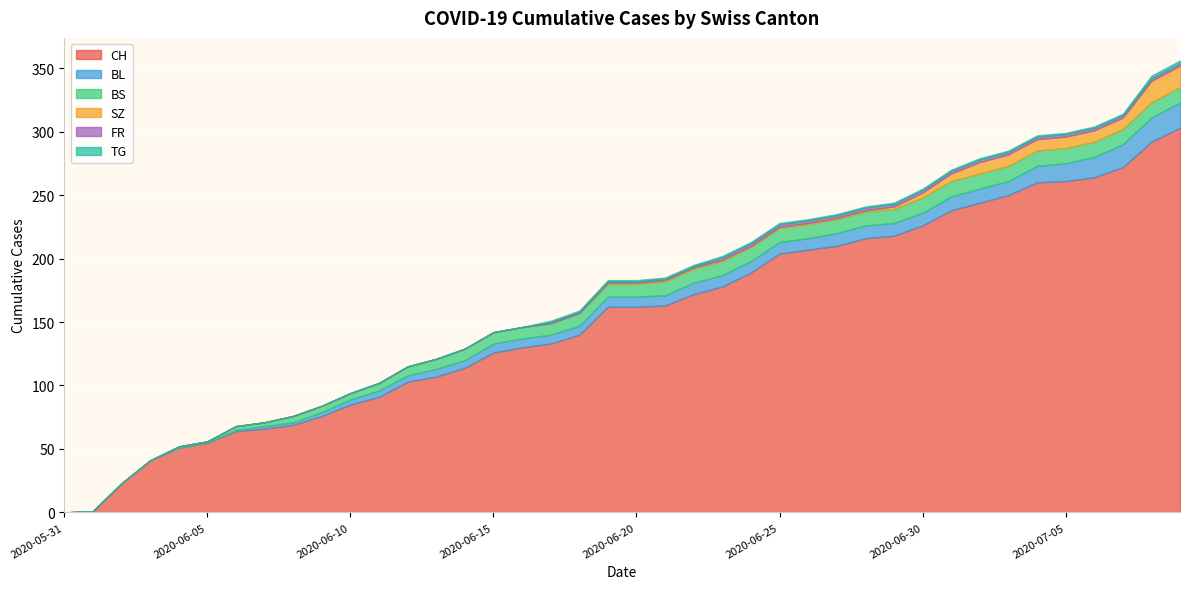

Where do BS and BL first cross each other?

2020-07-03 and 2020-07-04